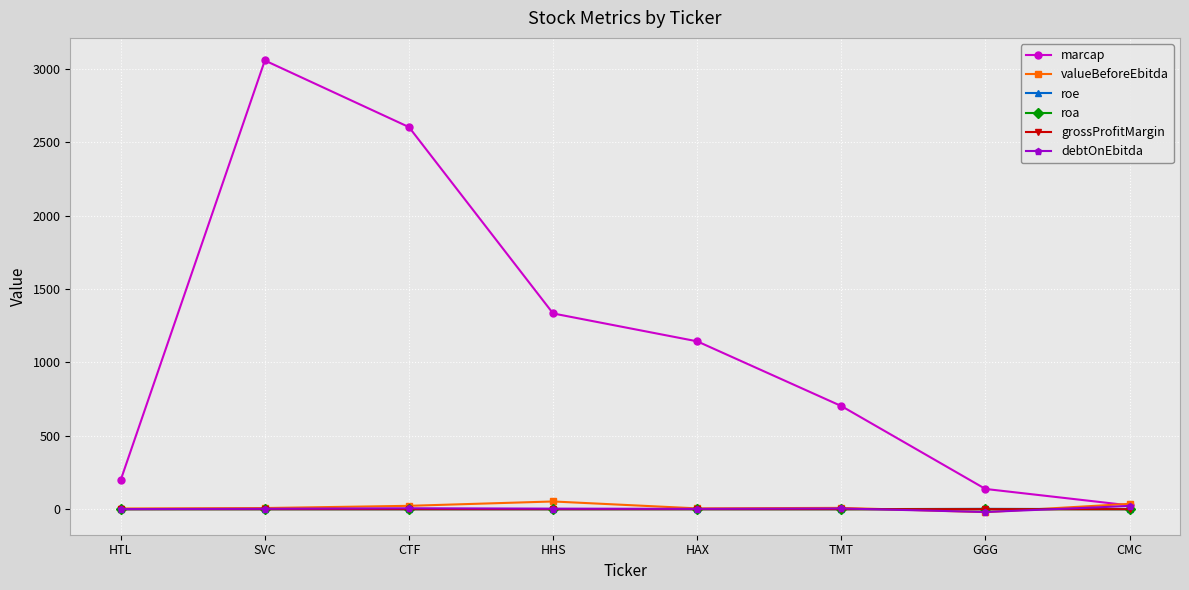

Count the number of data series in this chart.

6